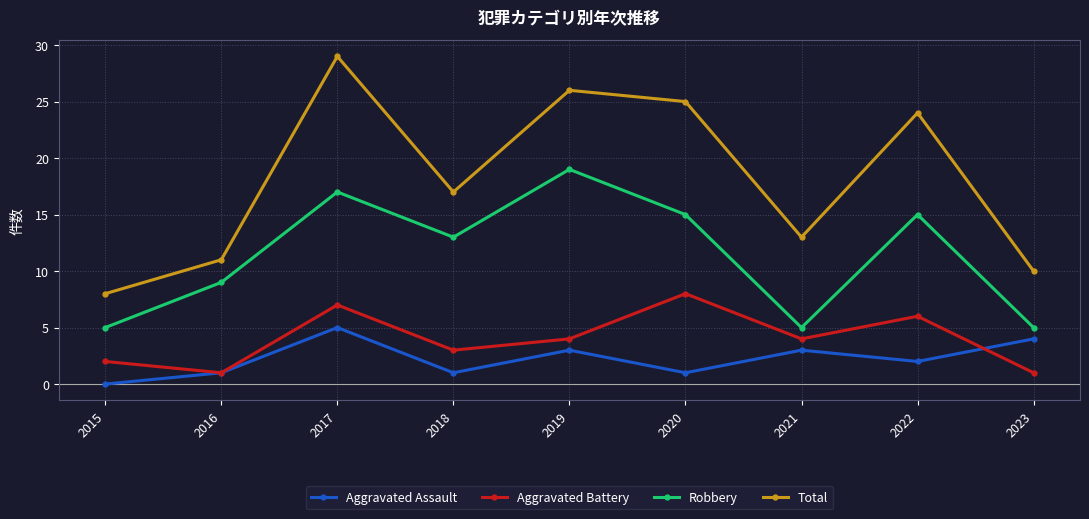

Does the chart have visible grid lines?

Yes